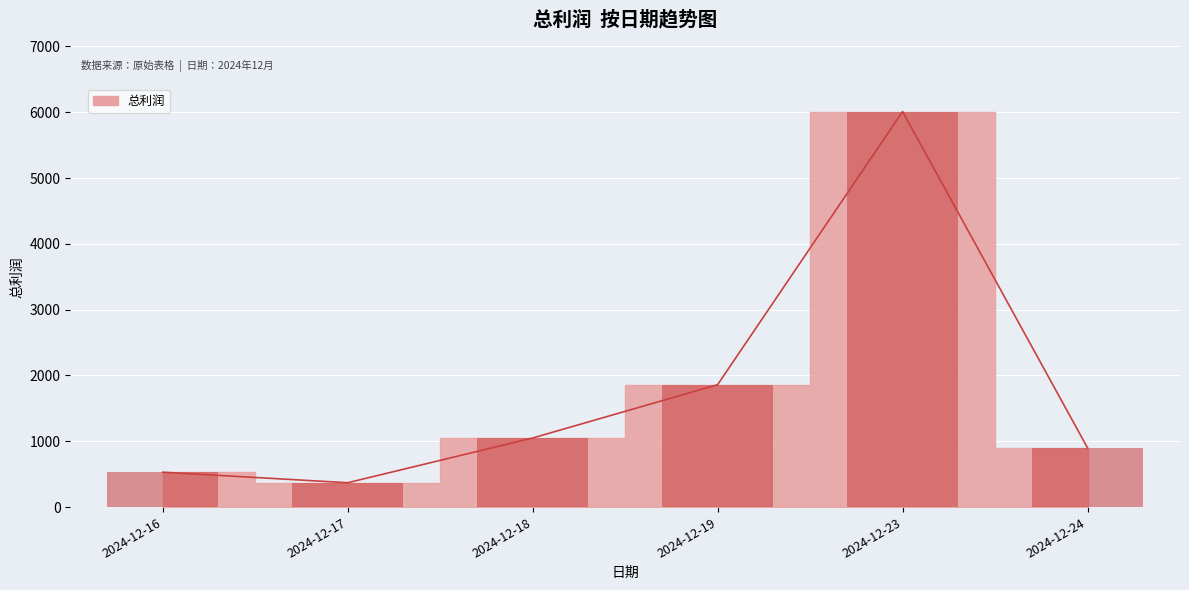

At which category does the chart reach its minimum across all series?

2024-12-17